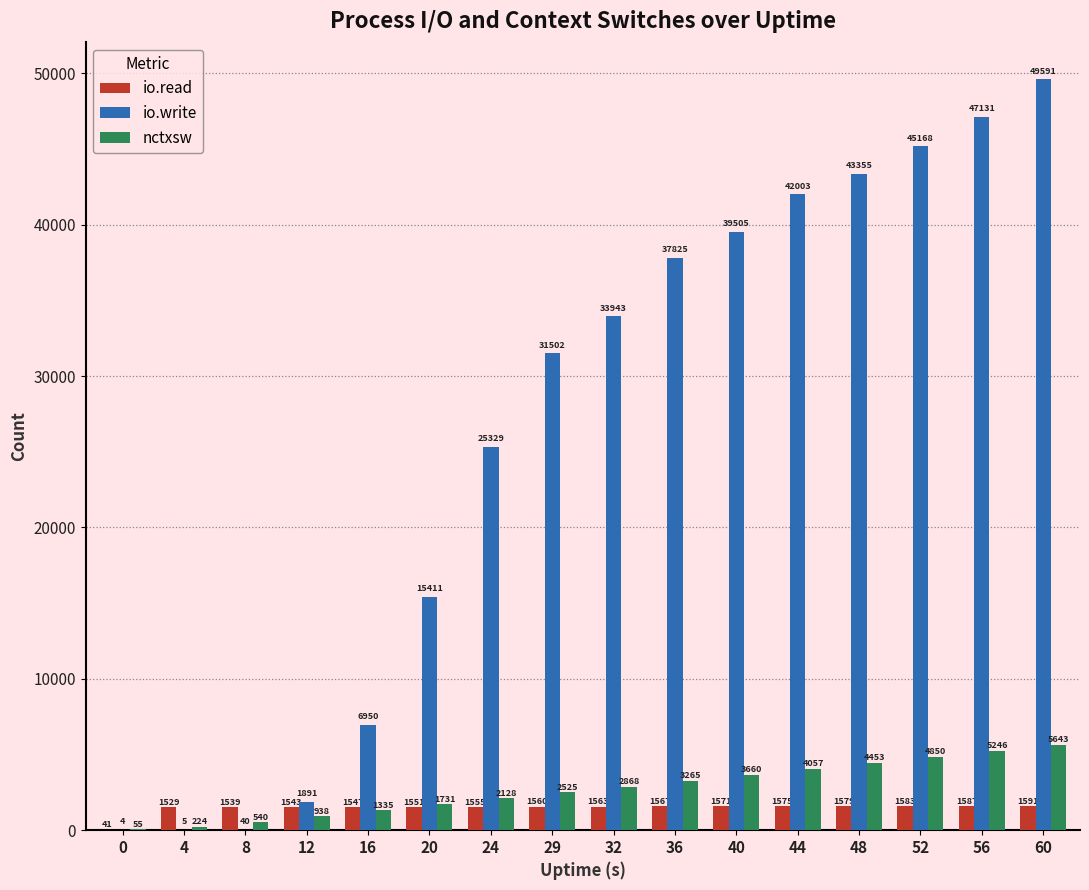

What are all the series names shown in the legend?

io.read, io.write, nctxsw